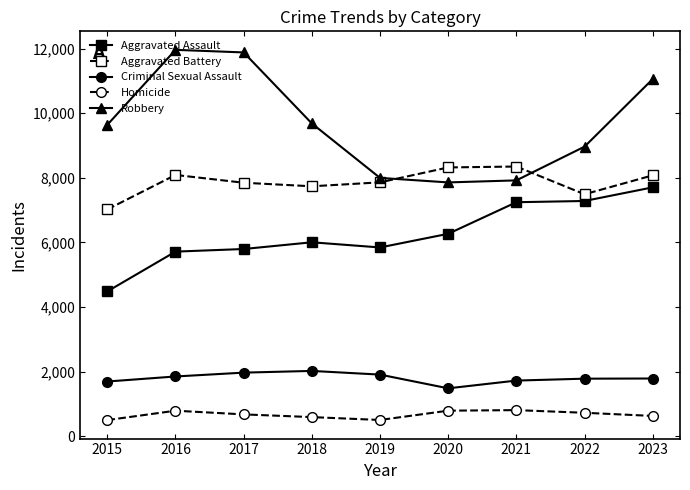

Which series changed the most between 2015 and 2016?

Robbery